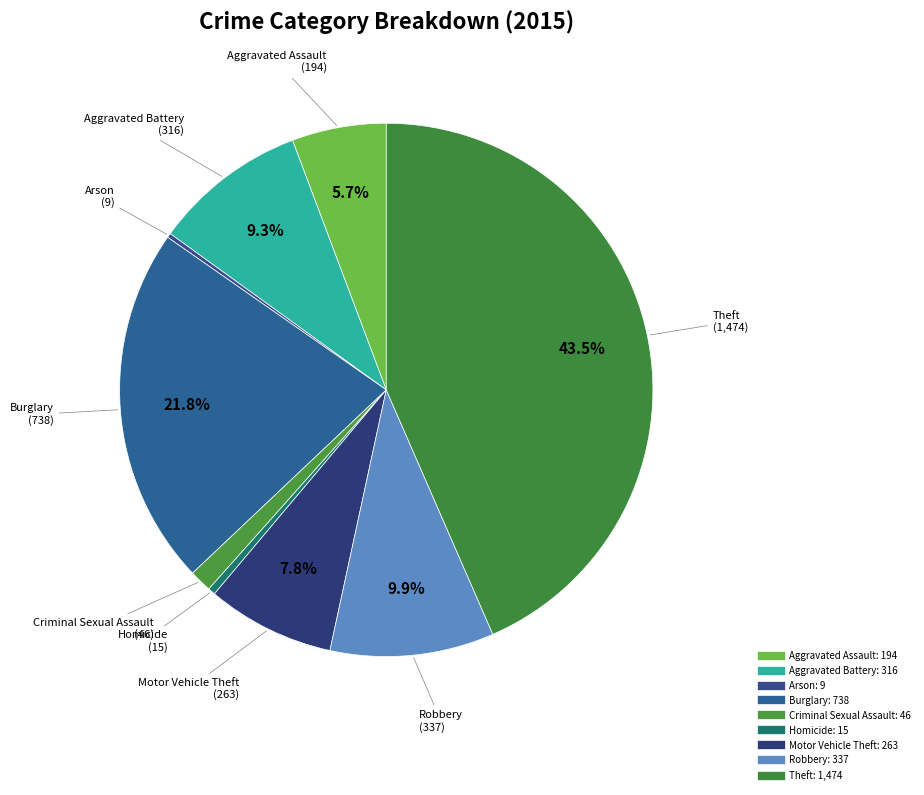

To the nearest percent, what is the difference between the largest and smallest slice percentages?

43%